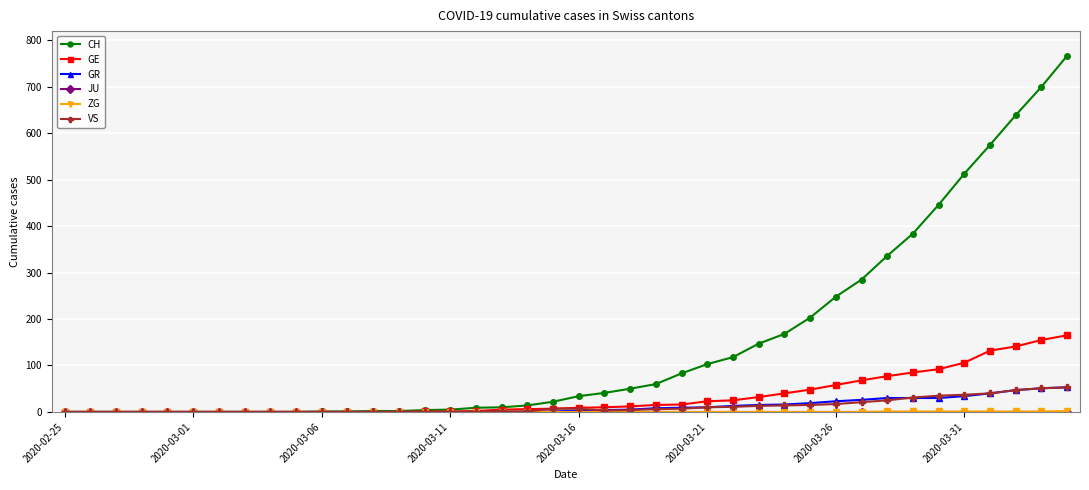

Is this an area chart (filled region under the line)?

No